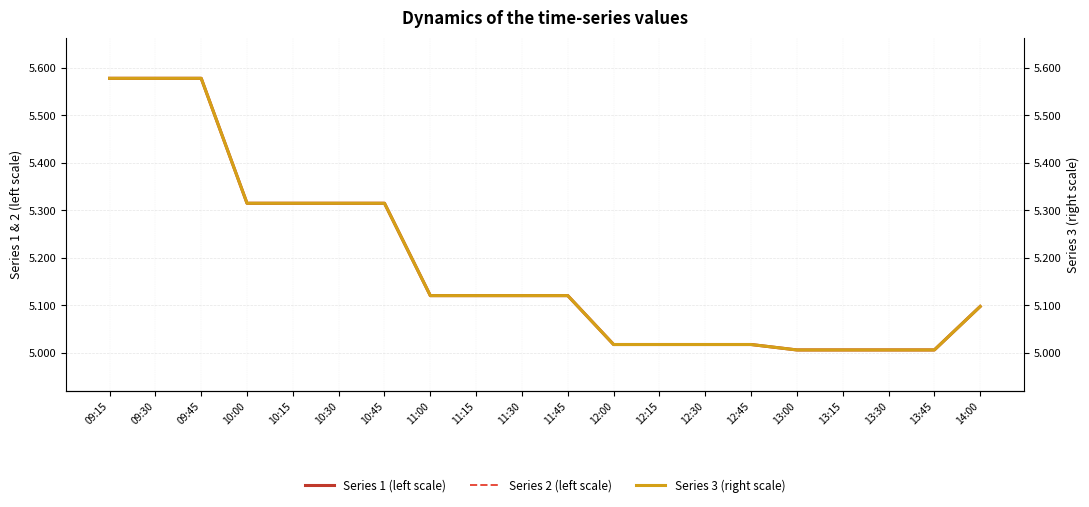

At which category does Series 1 (left scale) reach its first local peak?

09:30